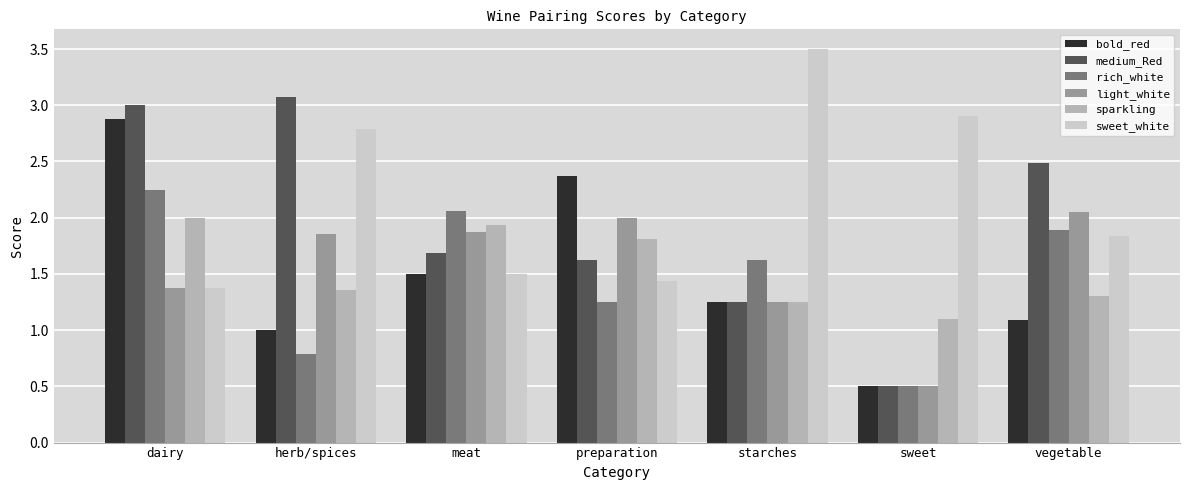

How many bars are there in total?

42